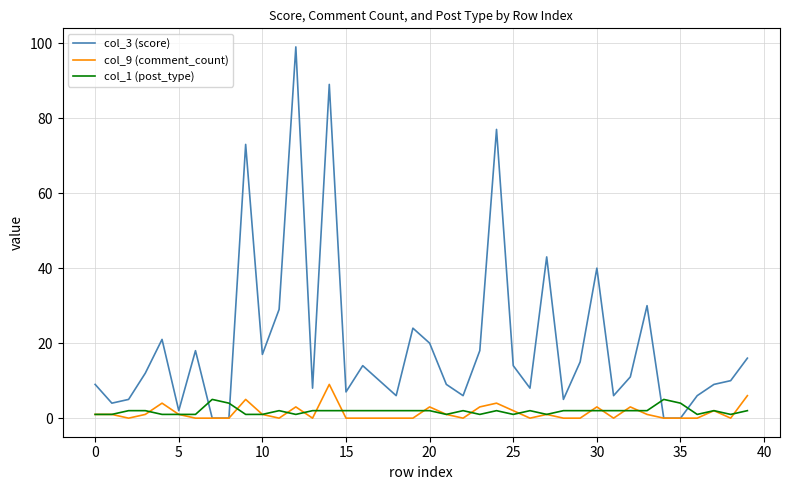

What is the greatest value displayed?

99